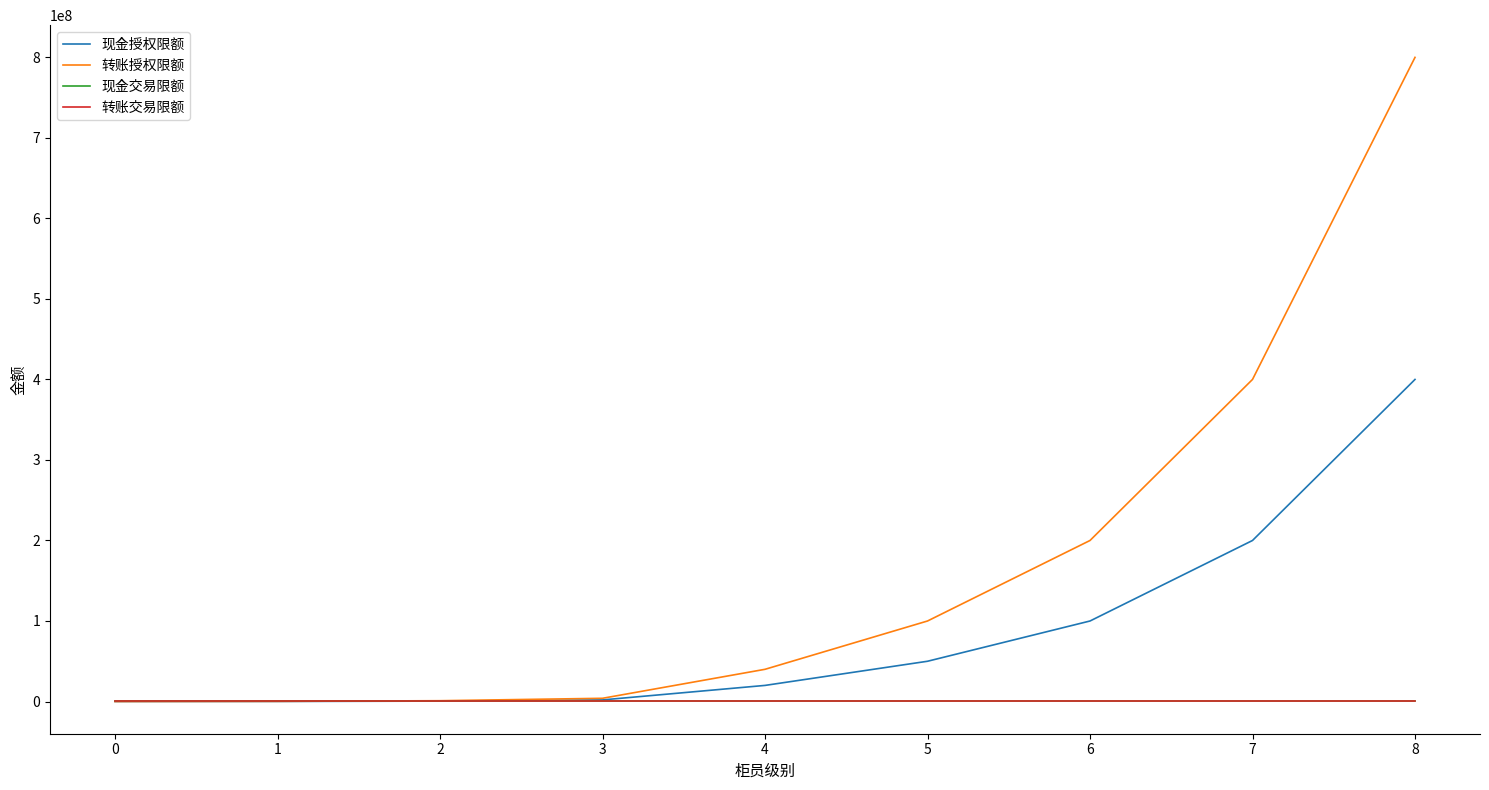

What is the value of the 现金交易限额 point at the 5th from the left?

50000